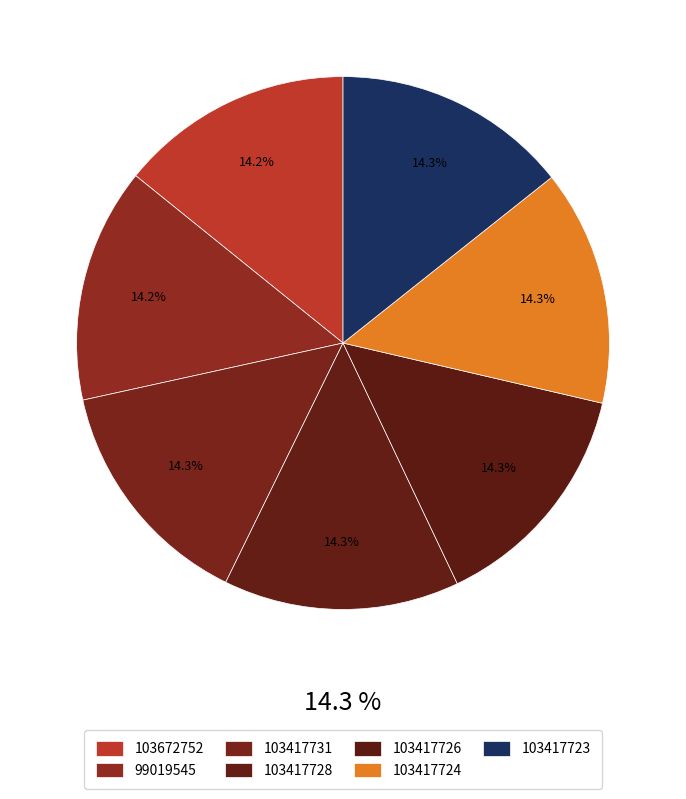

To the nearest percent, what portion does 103417728 represent?

14%